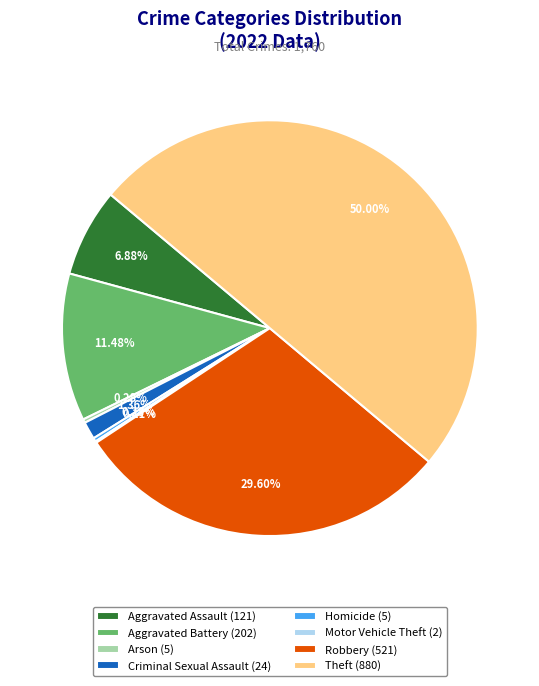

To the nearest percent, what is the combined percentage of Arson and Robbery?

30%